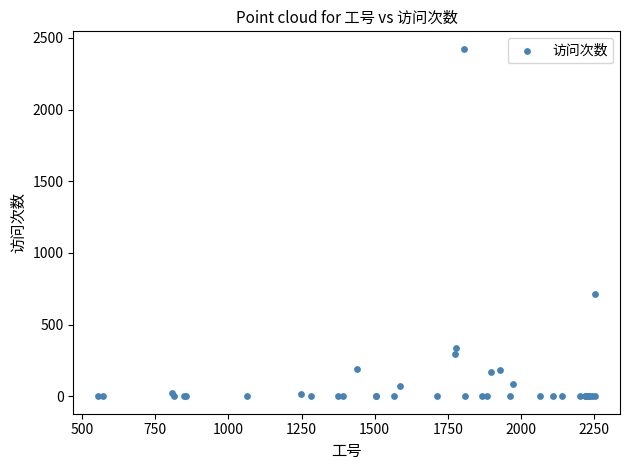

What Y value in the scatter plot is closest to 1212?

712